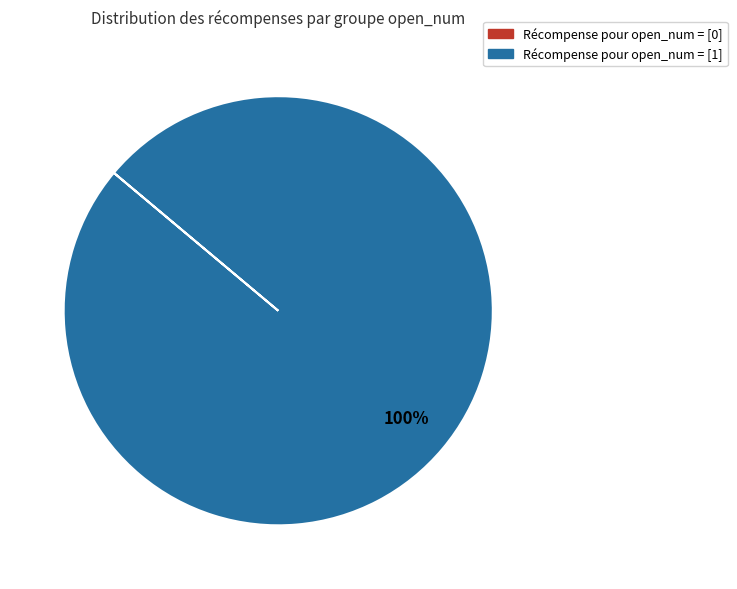

Is there a majority slice in this chart?

Yes